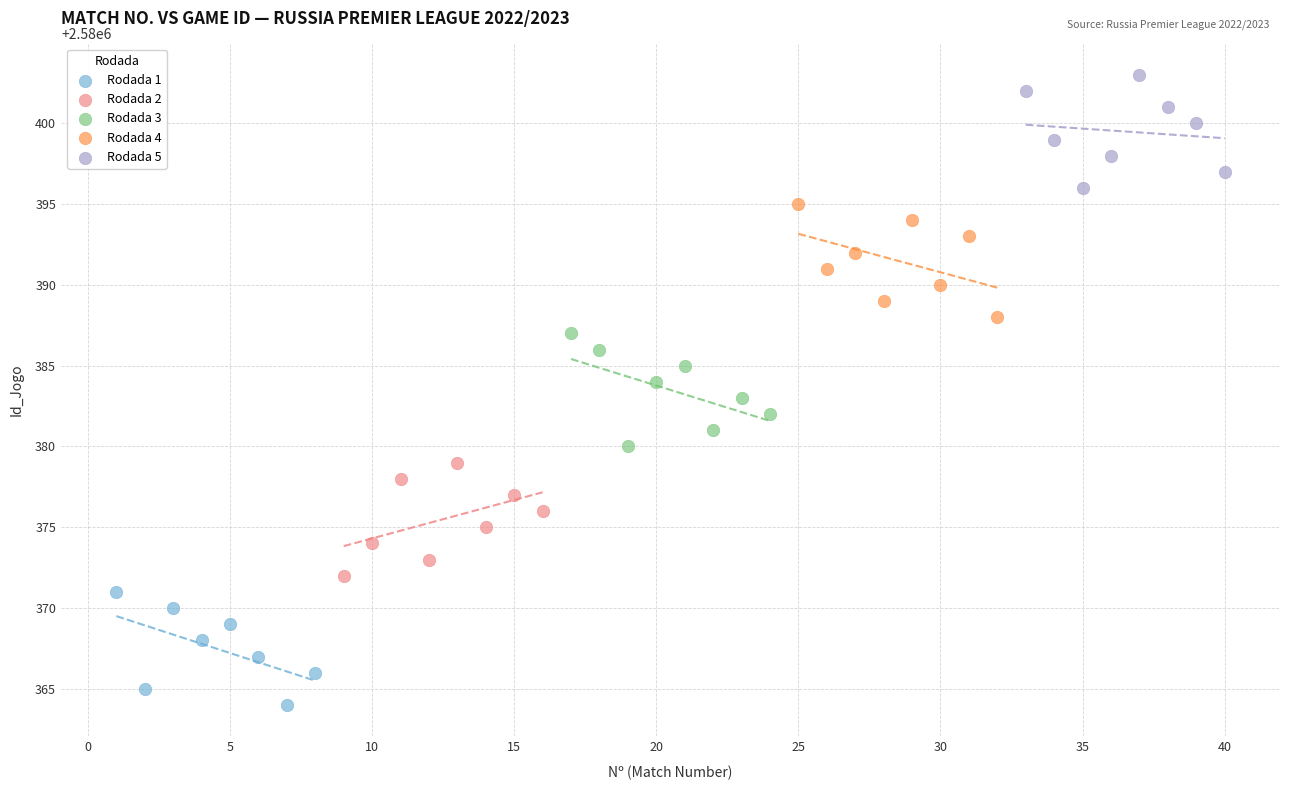

Which series contains the lowest Y value?

Rodada 1